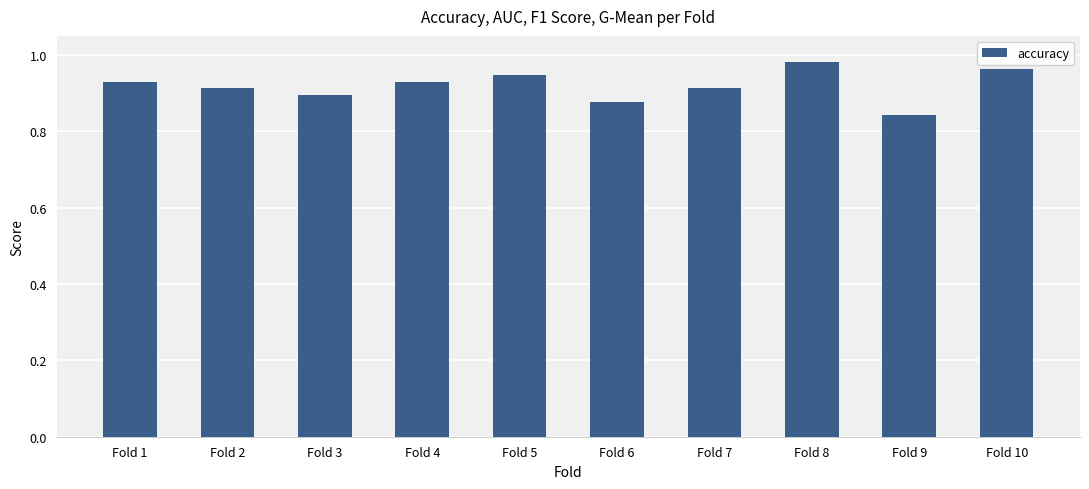

What is the sum of all values?

9.2